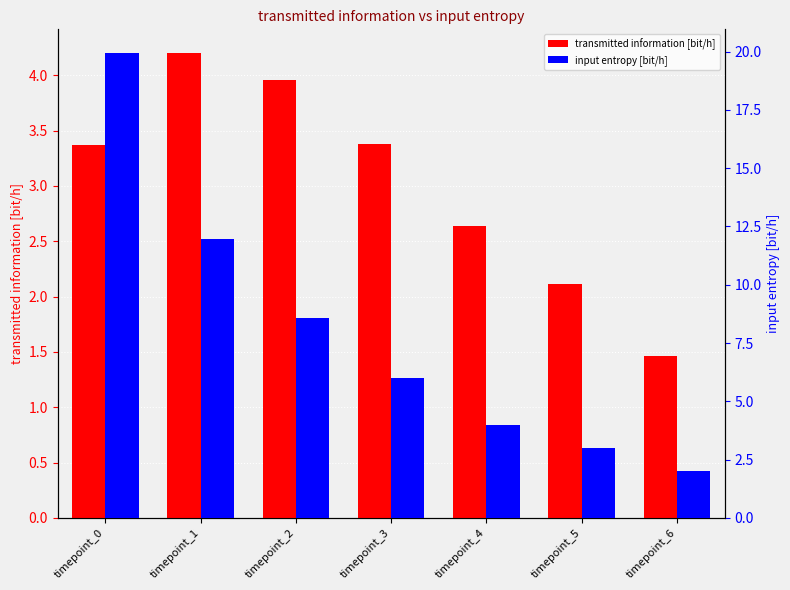

What is the average value of the transmitted information [bit/h] series?

3.0